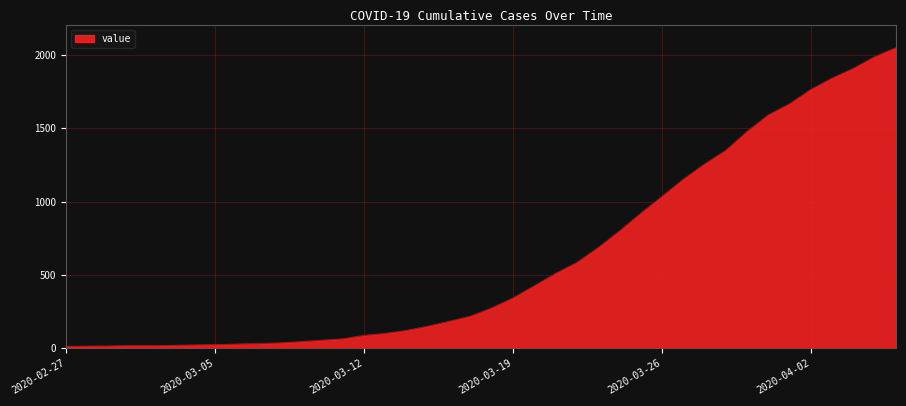

What is the greatest value displayed?

2049